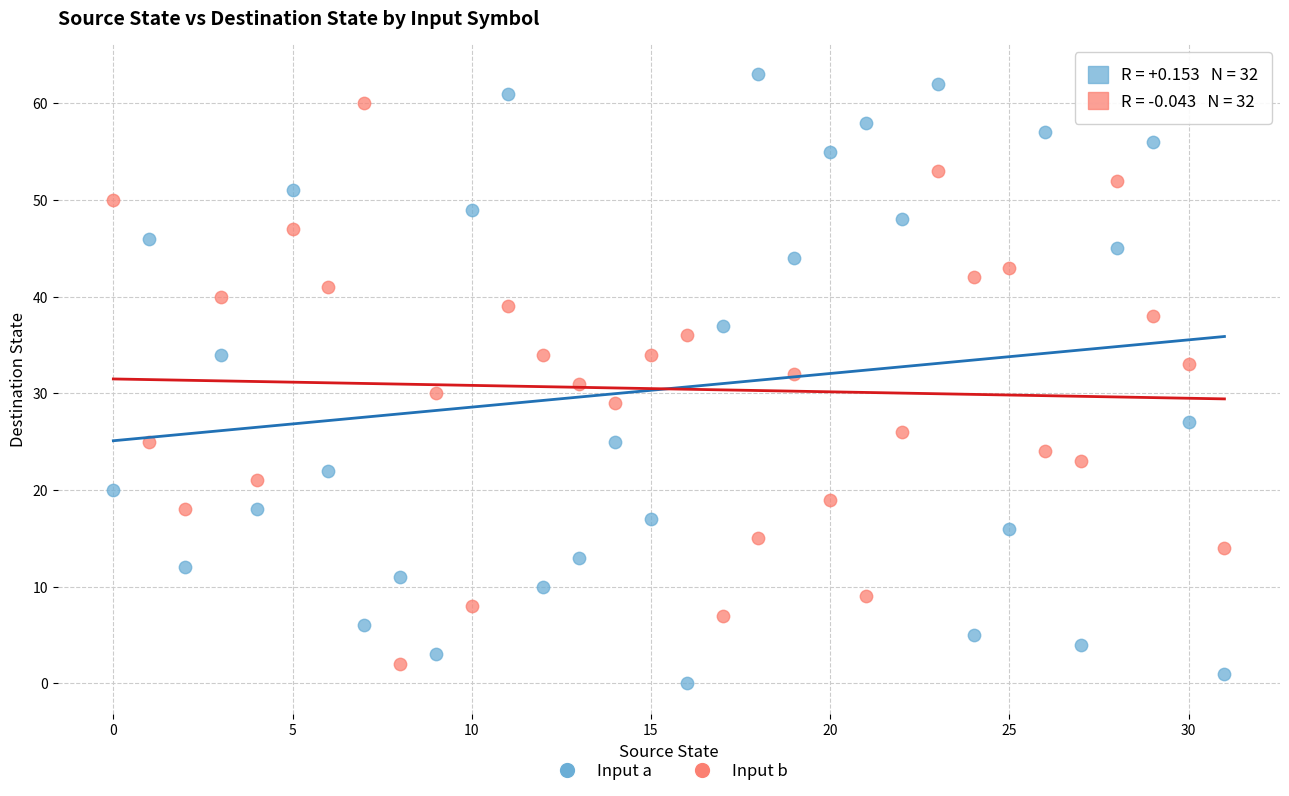

Which series has the largest Y range (max minus min)?

Input a